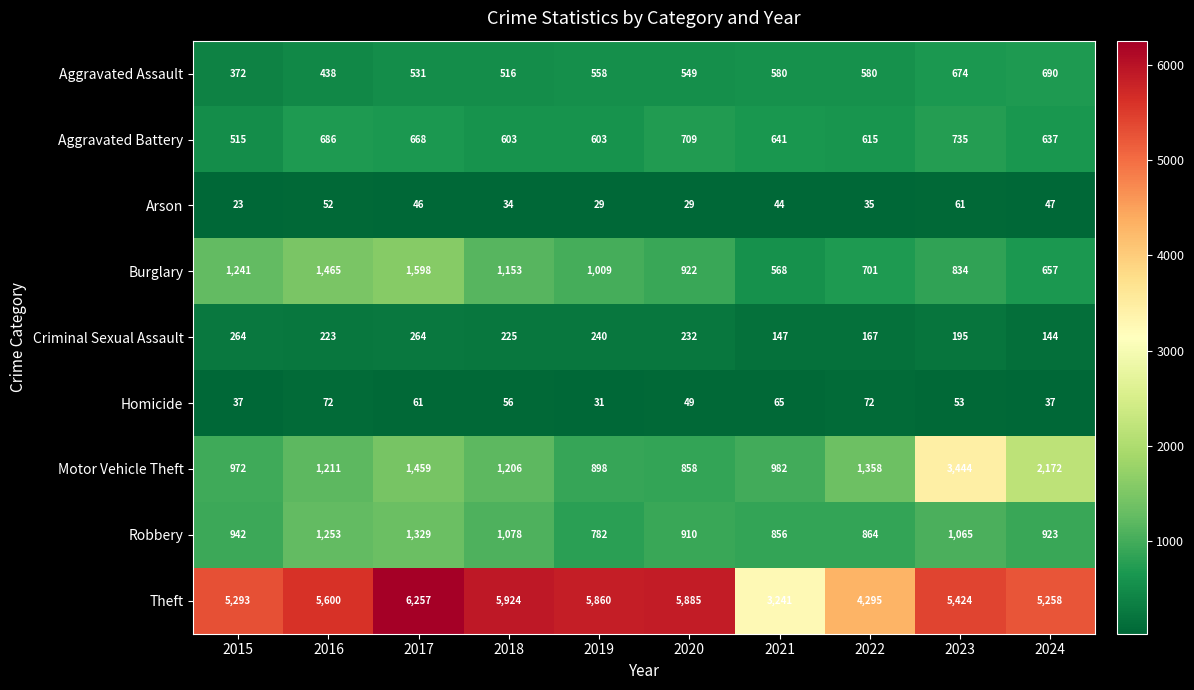

Which series has the widest spread of values?

Theft